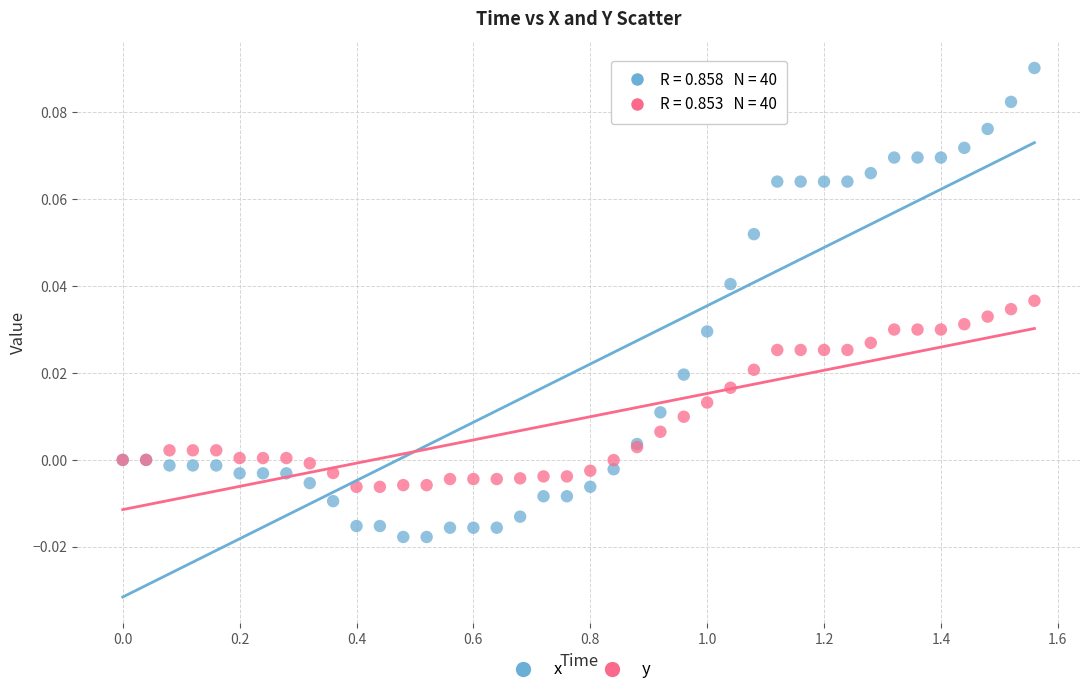

What is the X range (max minus min) for the scatter plot?

1.6